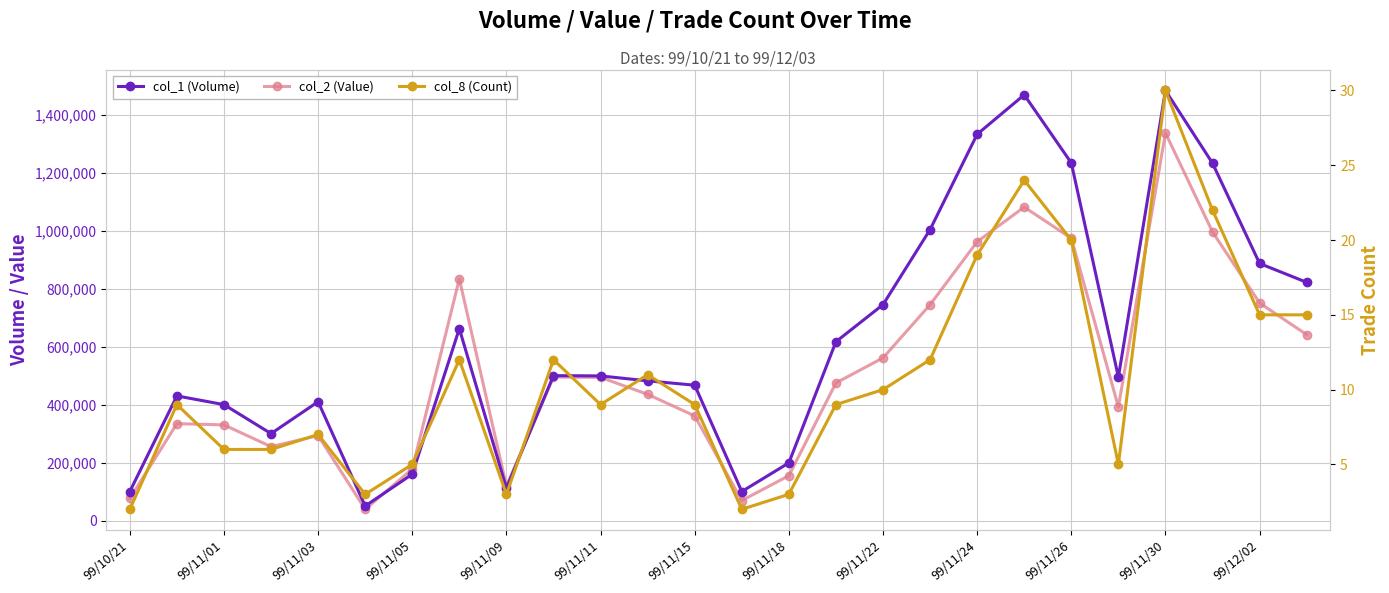

Reading right to left, transcribe all the data shown in this chart.

col_1 (Volume): 822000	887000	1233000	1484000	495000	1234000	1469000	1333000	1004000	745000	617000	199000	100000	467000	482000	499000	500000	112000	662000	160000	50000	410000	300000	400000	430000	100000
col_2 (Value): 641490	750640	995790	1337520	392040	974030	1081640	962200	744800	561210	474900	154740	69000	361060	435450	494000	495000	118840	833820	177800	38800	293100	255000	330000	334200	76000
col_8 (Count): 15	15	22	30	5	20	24	19	12	10	9	3	2	9	11	9	12	3	12	5	3	7	6	6	9	2